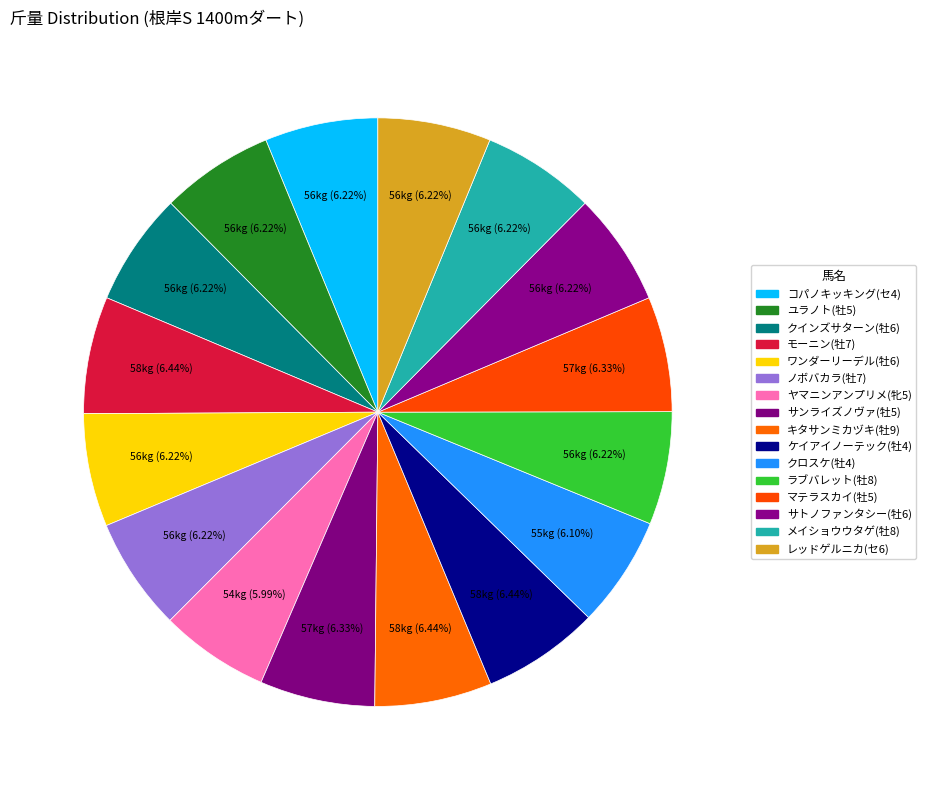

Is there a majority slice in this chart?

No